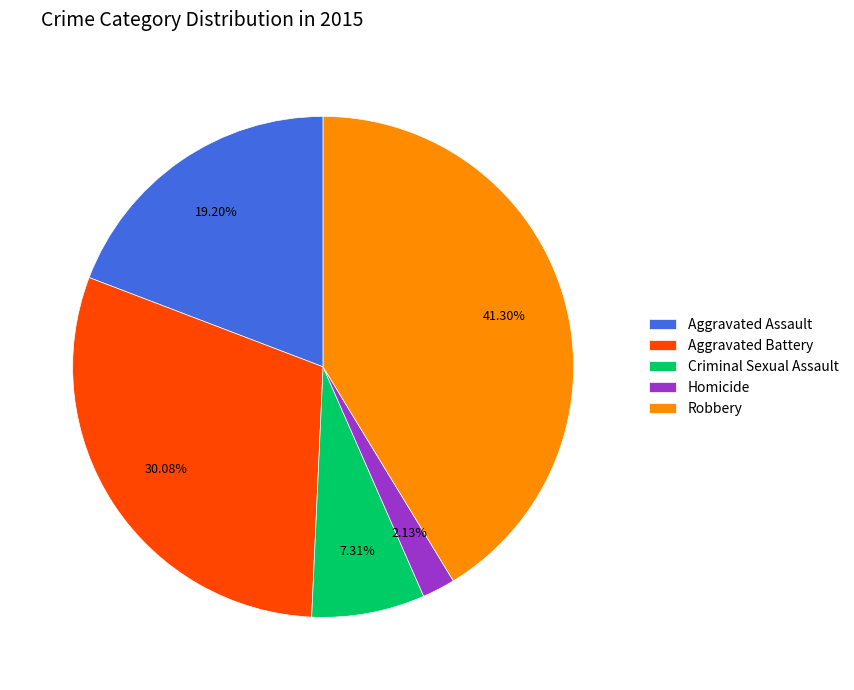

To the nearest percent, what portion does Homicide represent?

2%